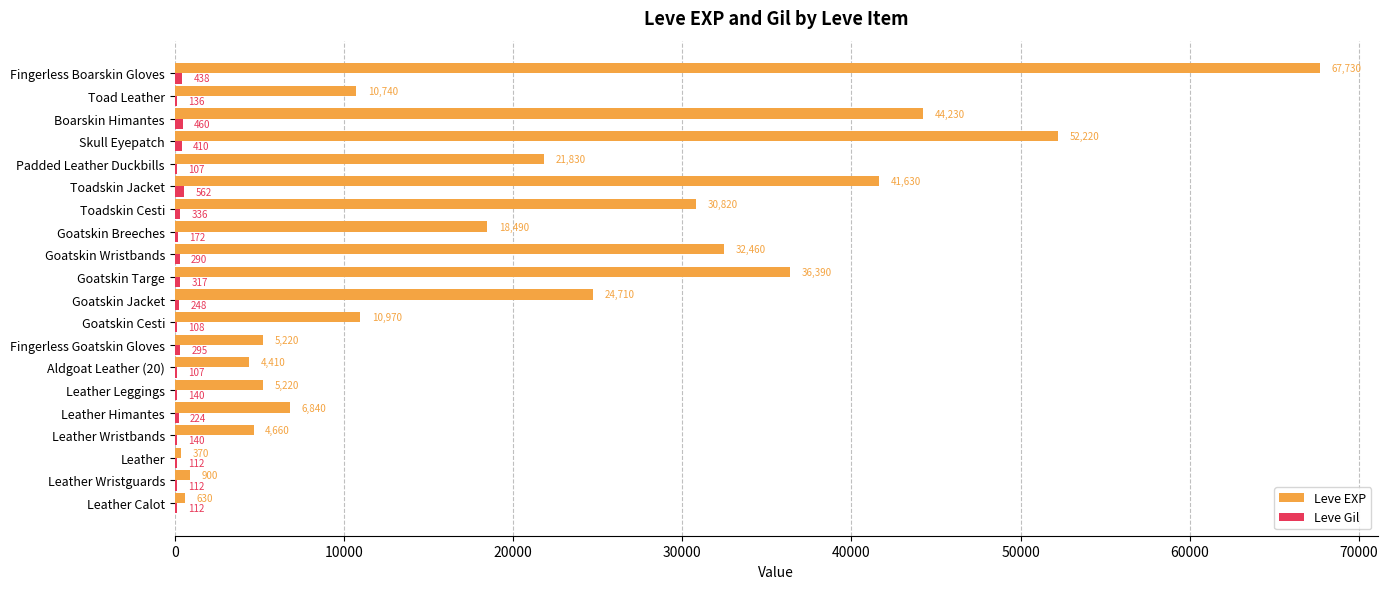

Read the Leve EXP value at Goatskin Breeches.

18490